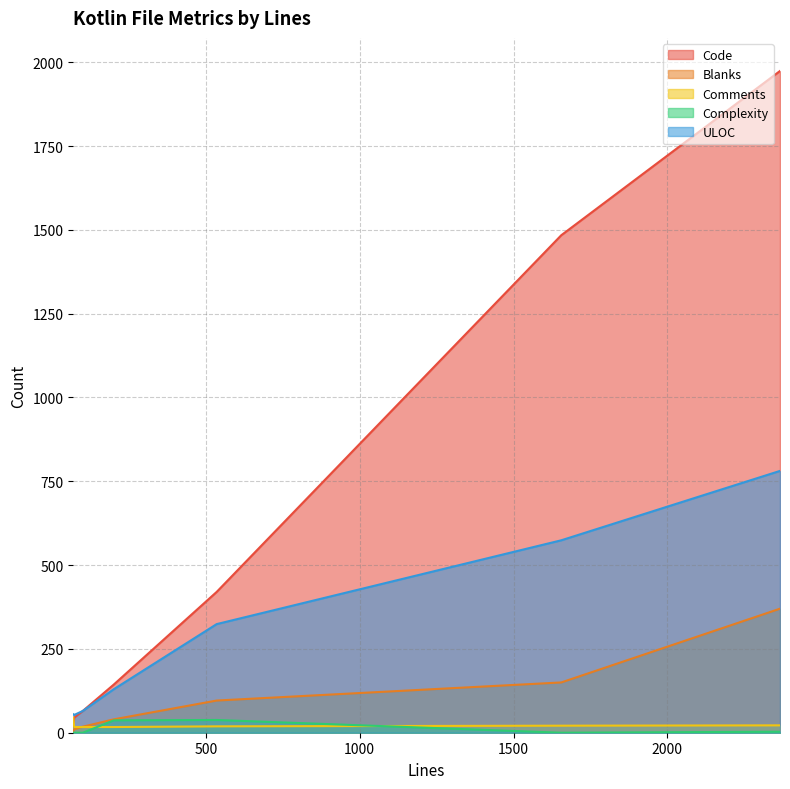

At 100, list the series in order from largest to smallest.

Code, ULOC, Blanks, Comments, Complexity